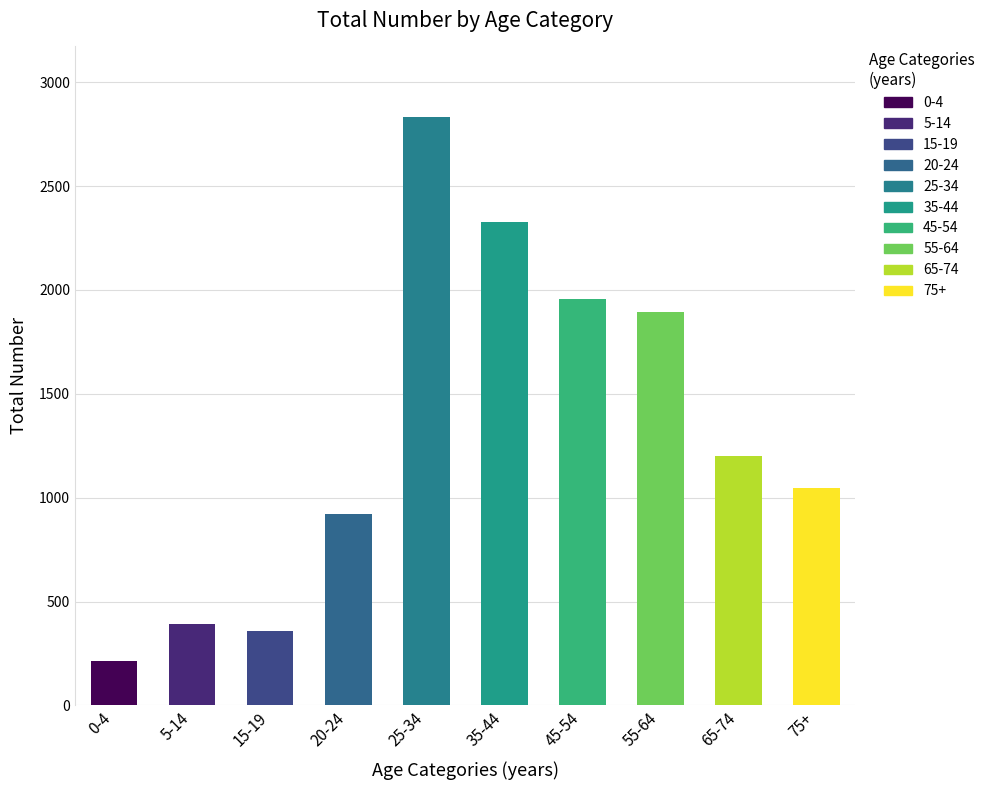

What is the change in value from 0-4 to 45-54?

+1743